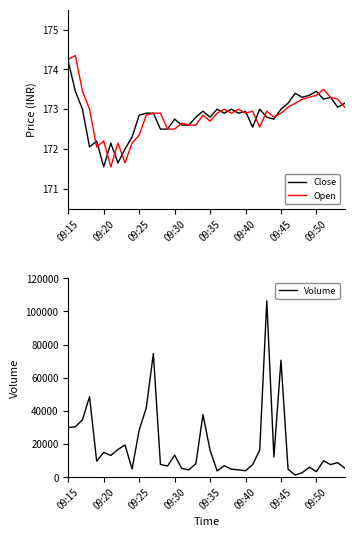

Is it true that Open equals 172.9 at 09:45?

True